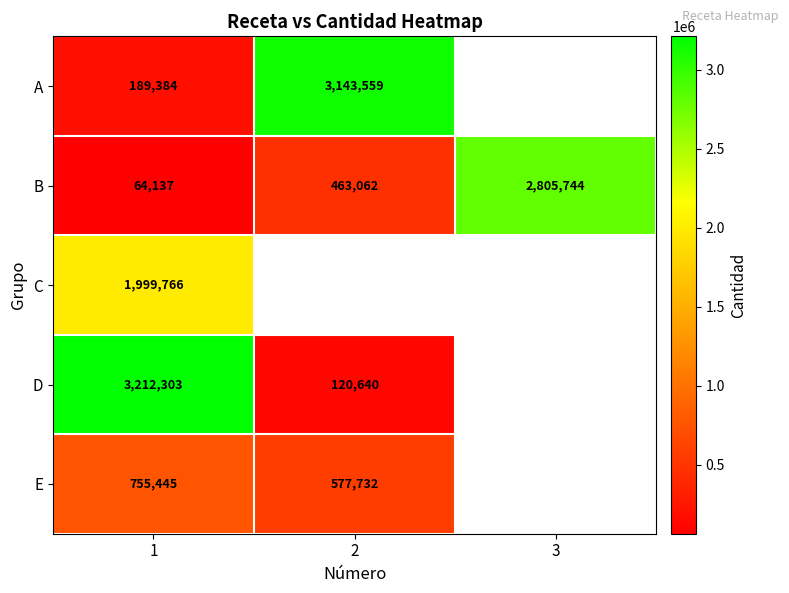

How many series are shown in this chart?

5